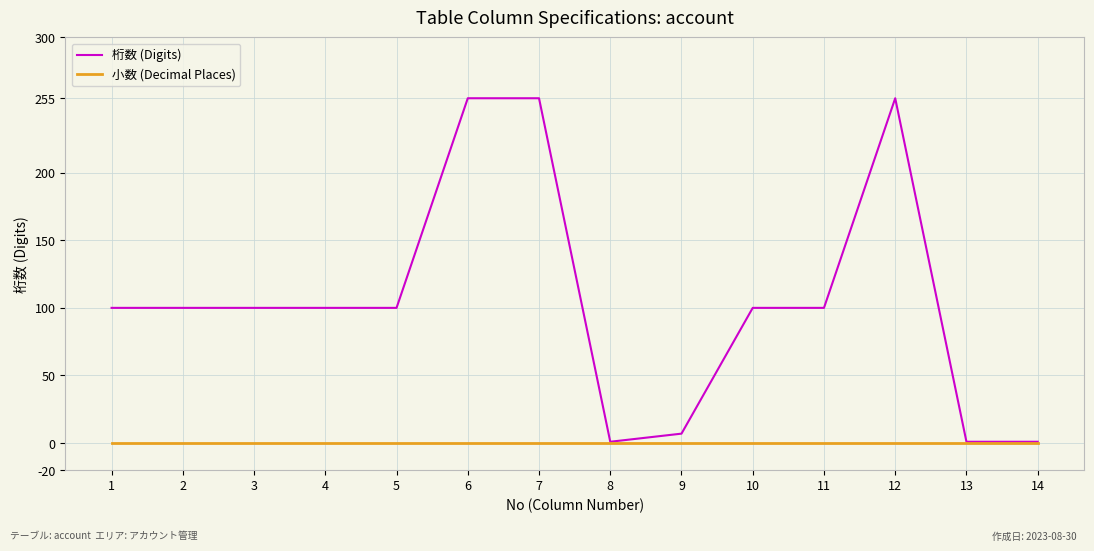

What is the highest value of the 桁数 (Digits) series?

255